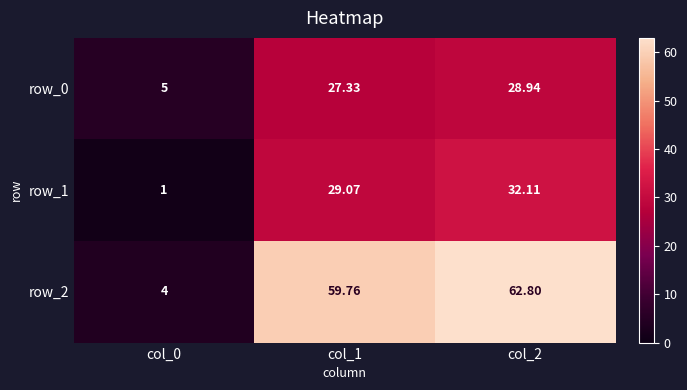

List the labels in order of row_0 value, largest first.

col_2, col_1, col_0